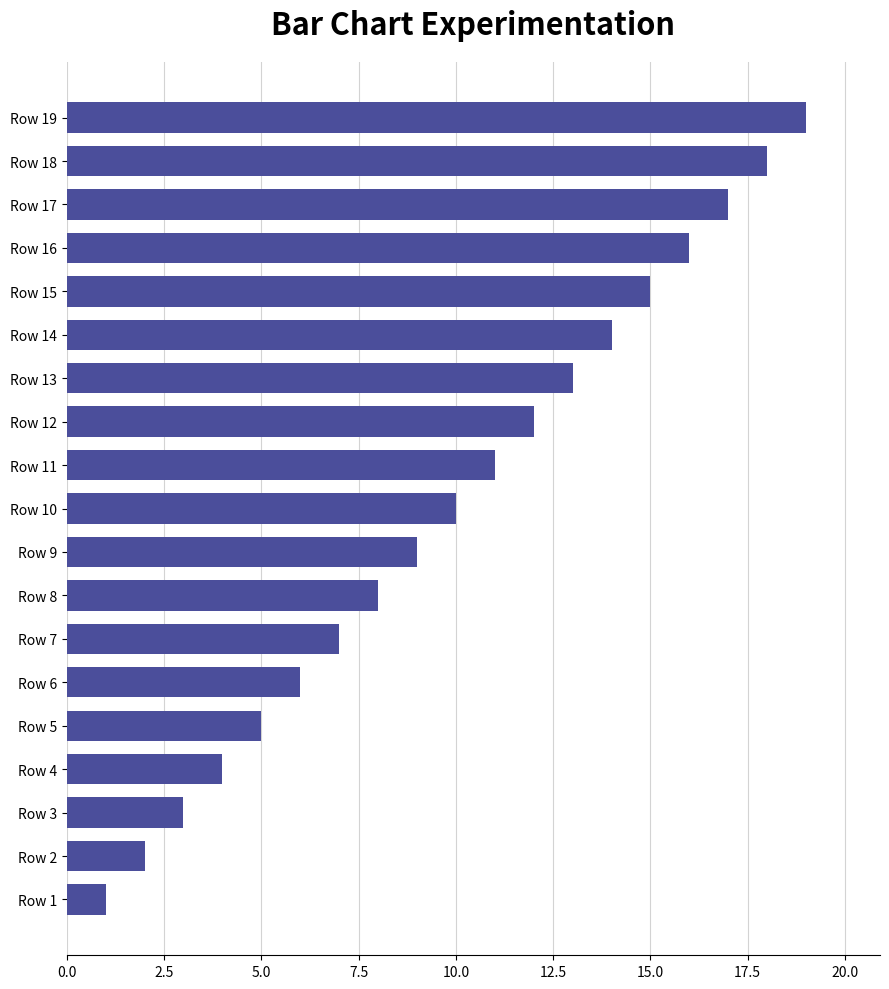

What is the ratio of the value at Row 19 to the value at Row 5?

3.8